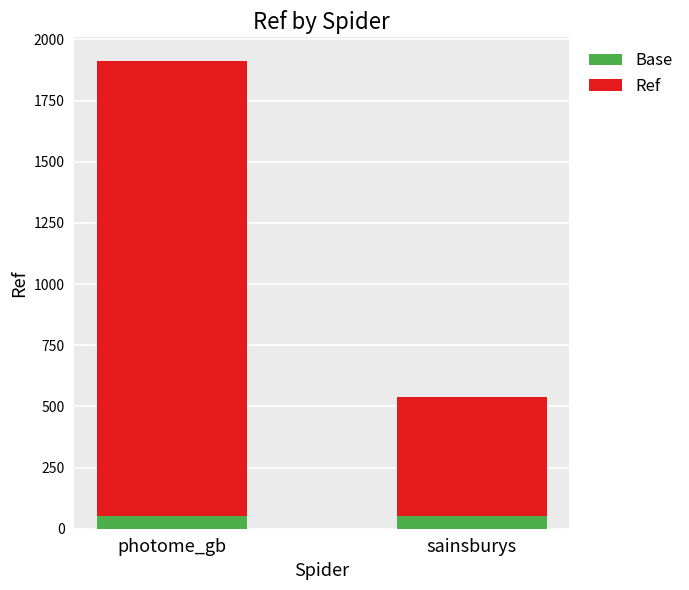

What is the sum of all Base values?

100